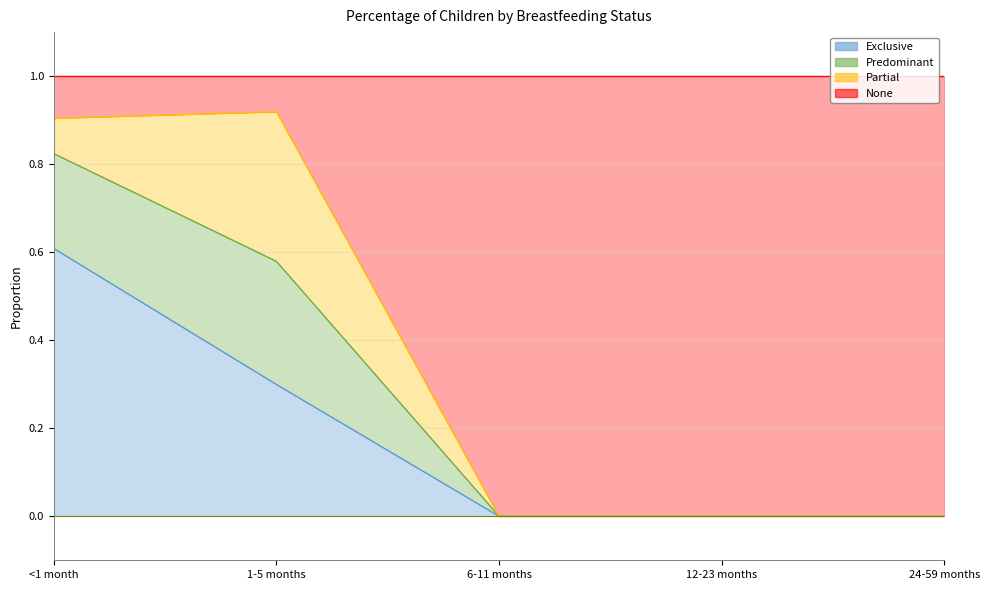

True or false: Exclusive and Predominant cross at least once.

False